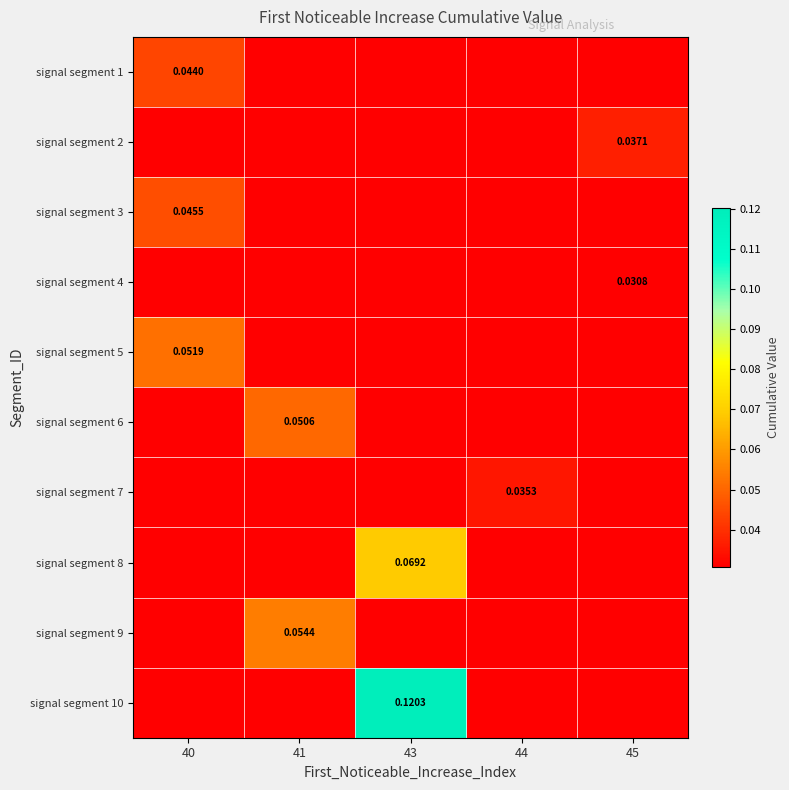

Which series has the widest spread of values?

signal segment 10